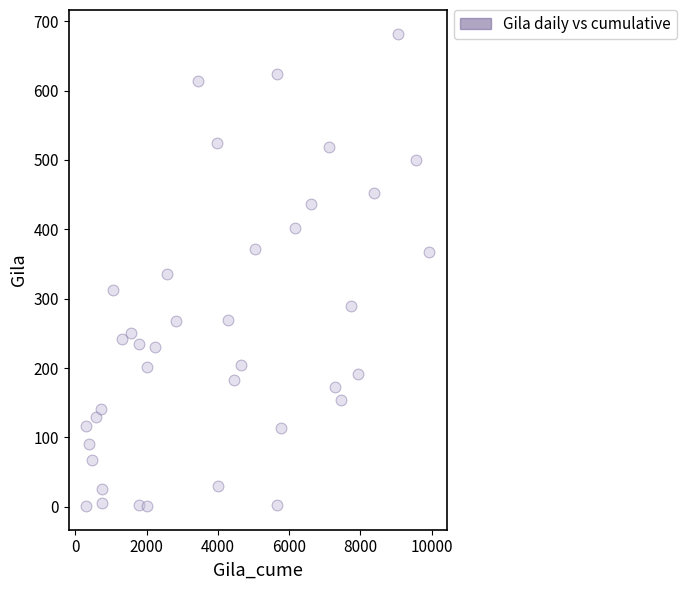

What is the range of X values (max minus min)?

9639